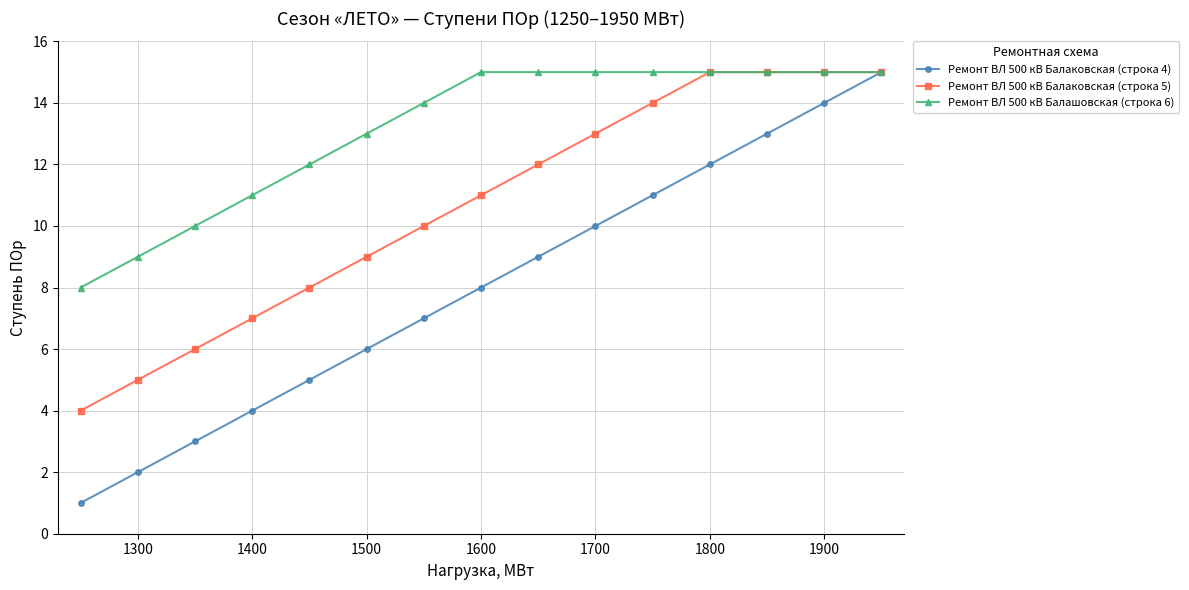

What are all the series names shown in the legend?

Ремонт ВЛ 500 кВ Балаковская (строка 4), Ремонт ВЛ 500 кВ Балаковская (строка 5), Ремонт ВЛ 500 кВ Балашовская (строка 6)